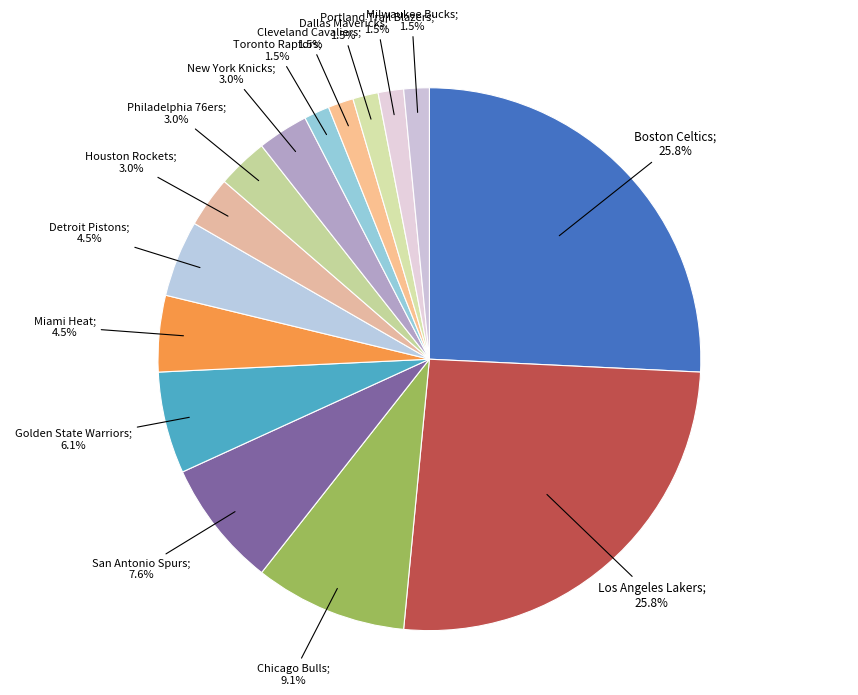

Count the number of slices in the pie.

15